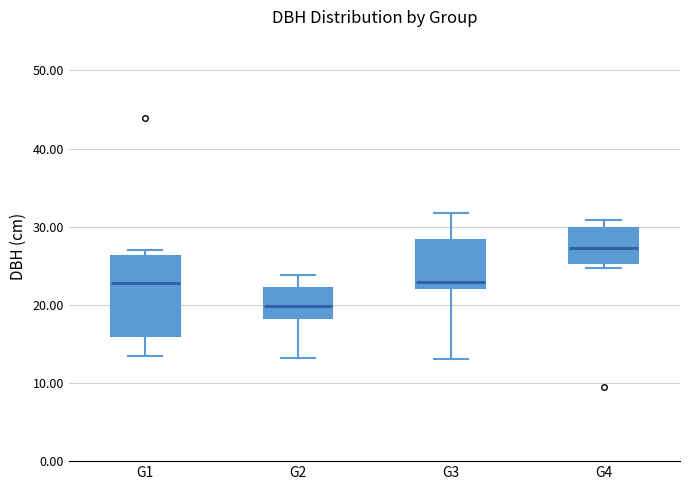

Where does the median line of the box for G4 sit on the y-axis? The values are not printed on the chart, so give them approximately, as read against the axis.

27